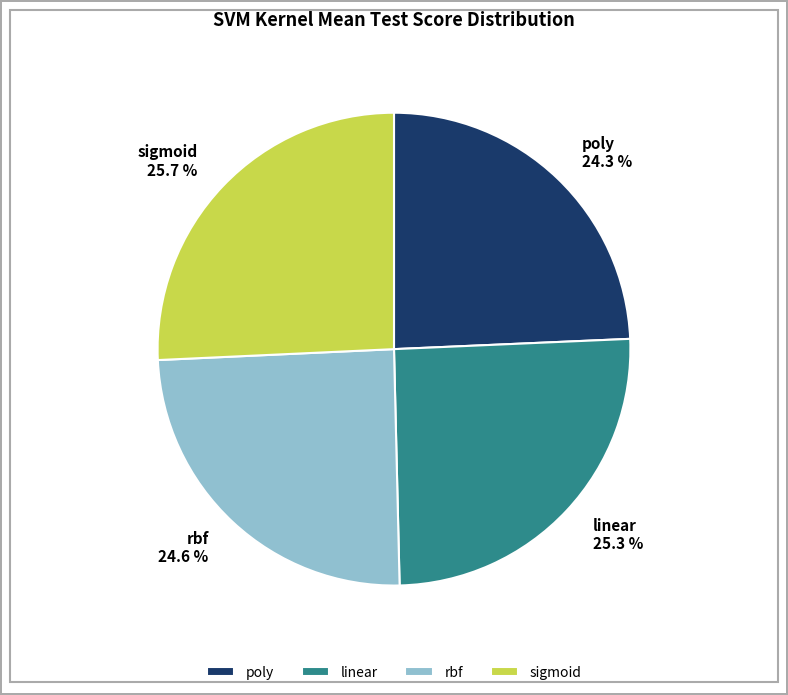

What percentage is the sigmoid slice, to the nearest percent?

26%